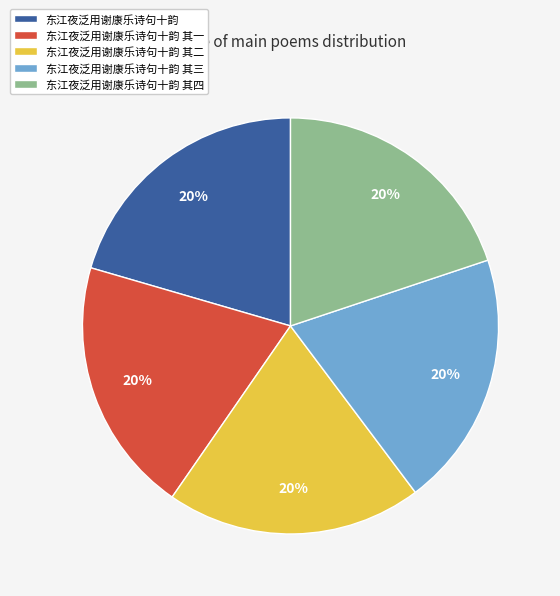

Is there any slice that represents more than half of the pie?

No